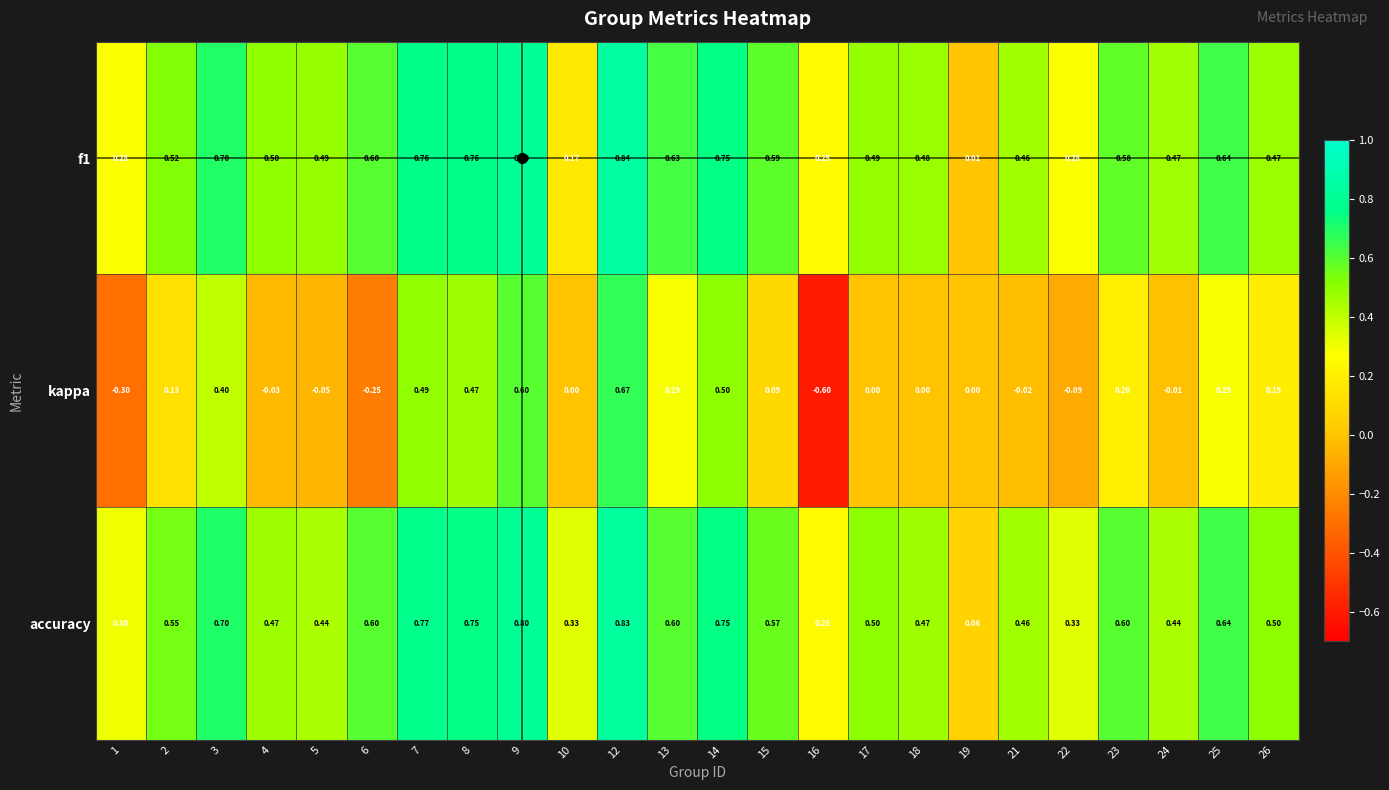

Which series changed the most between 10 and 19?

accuracy